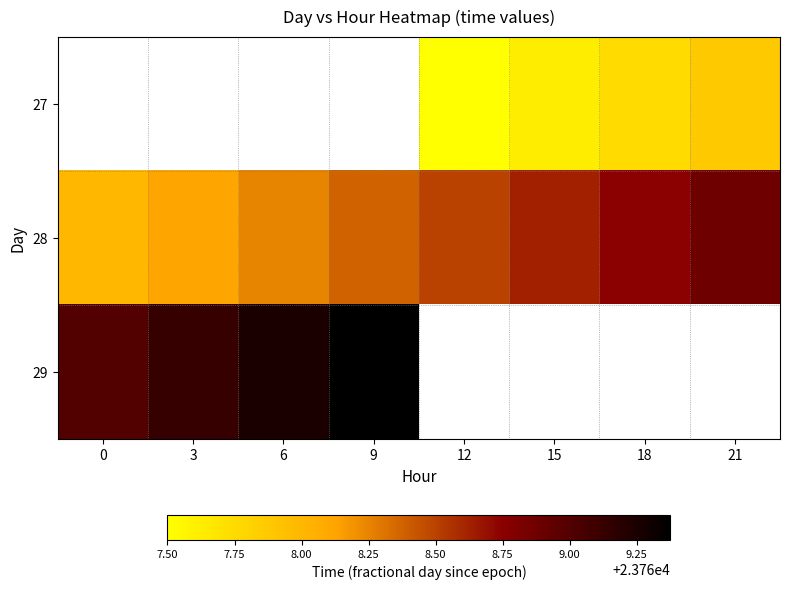

Is it true that 28 equals 23768.4 at 9?

True